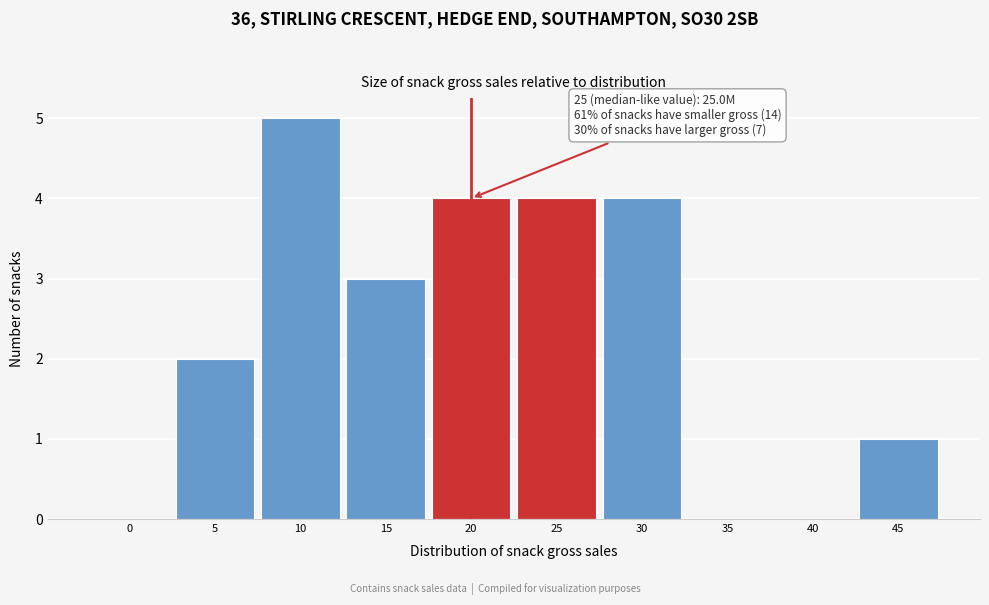

Reading left to right, extract all data points from this chart.

0=0	5=2	10=5	15=3	20=4	25=4	30=4	35=0	40=0	45=1